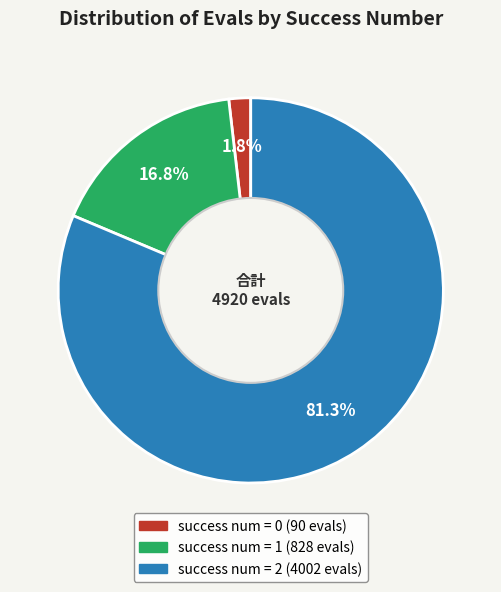

Is there any slice that represents more than half of the pie?

Yes